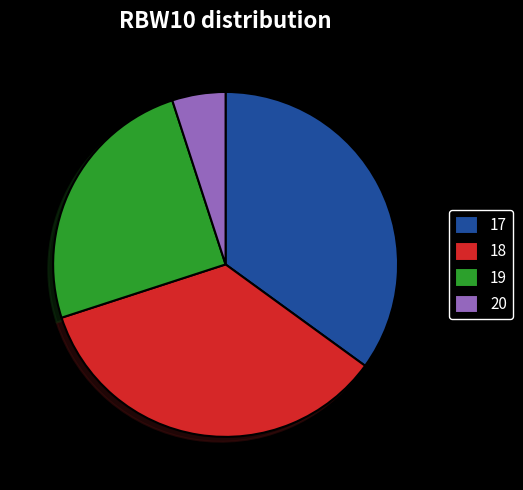

The 18 slice represents 30% of the pie. True or false?

False